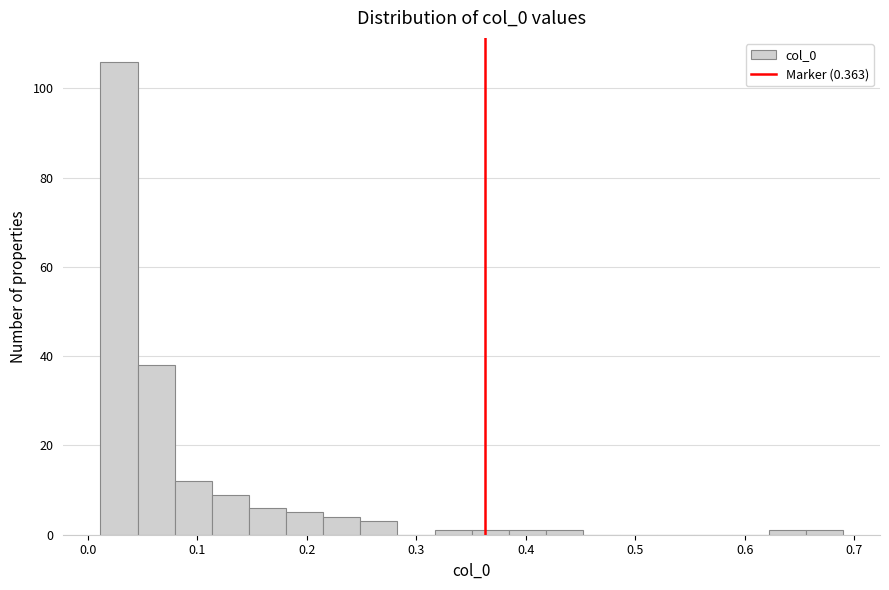

Around what value on the x-axis is the tallest bar? Give the approximate position of its centre, as read against the axis.

0.03